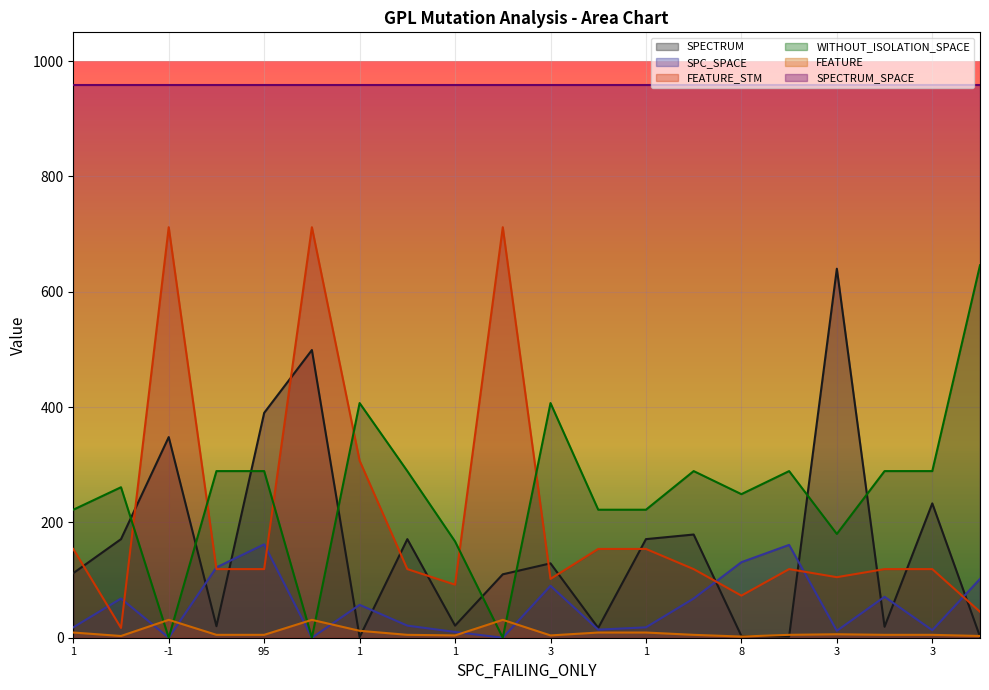

Which series has the largest total across all categories?

SPECTRUM_SPACE